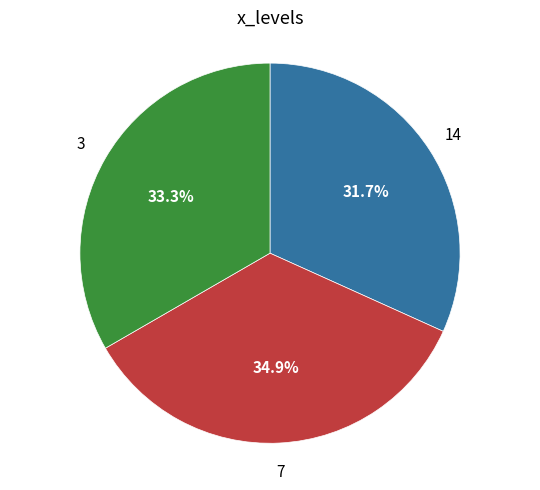

Is there a majority slice in this chart?

No